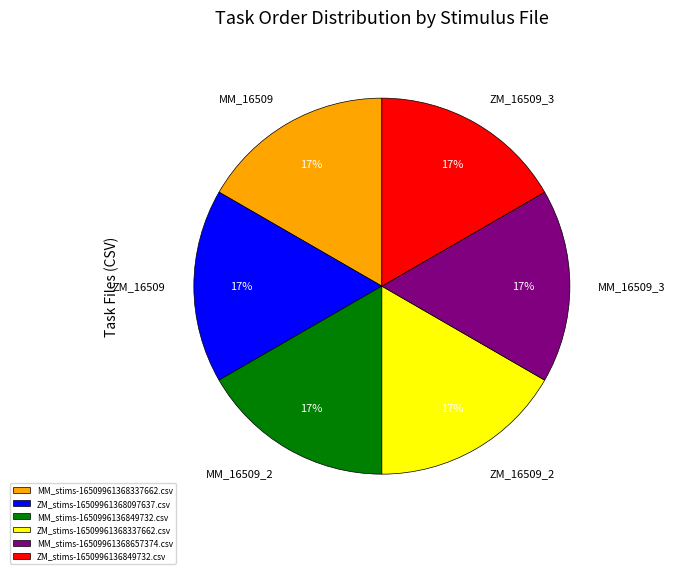

Does any single category account for the majority?

No